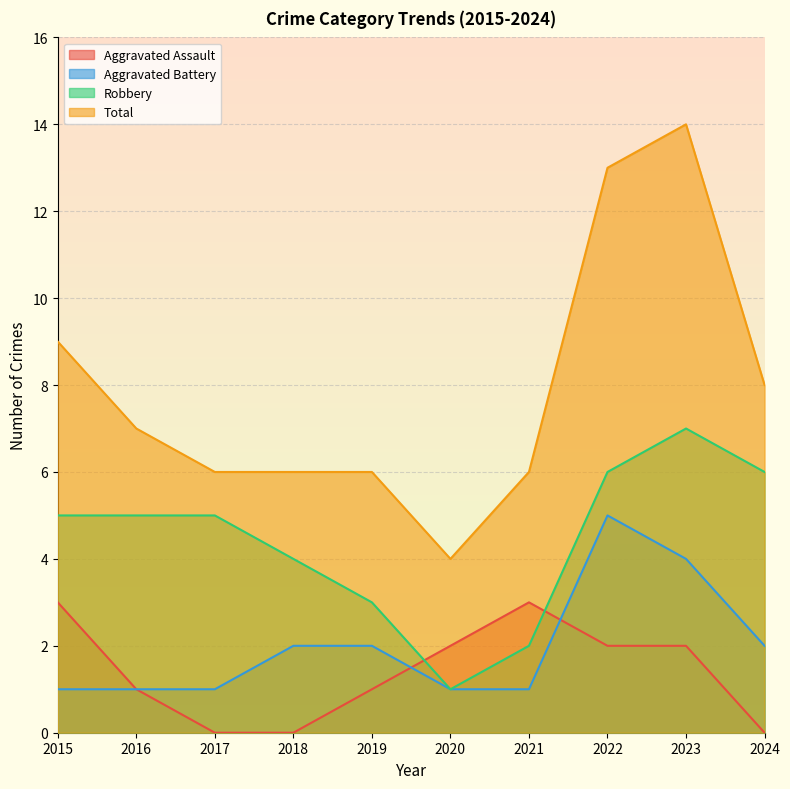

What is the greatest value displayed?

14